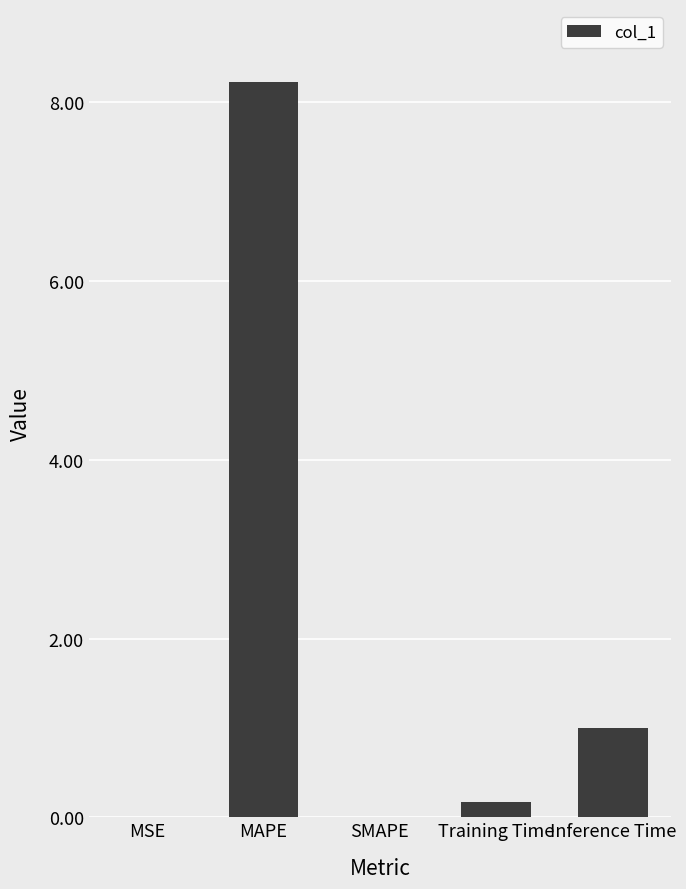

What is the ratio of the value at MAPE to the value at Inference Time?

8.2